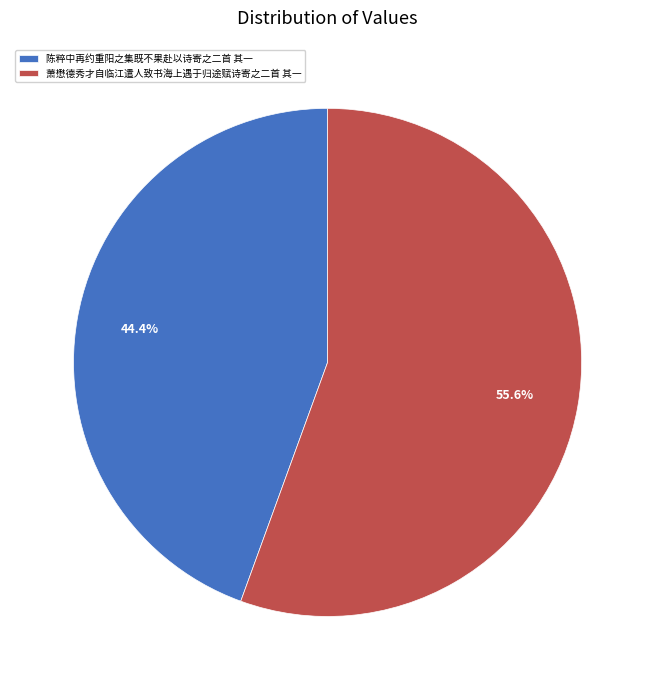

What percentage is the 萧懋德秀才自临江遣人致书海上遇于归途赋诗寄之二首 其一 slice, to the nearest percent?

56%